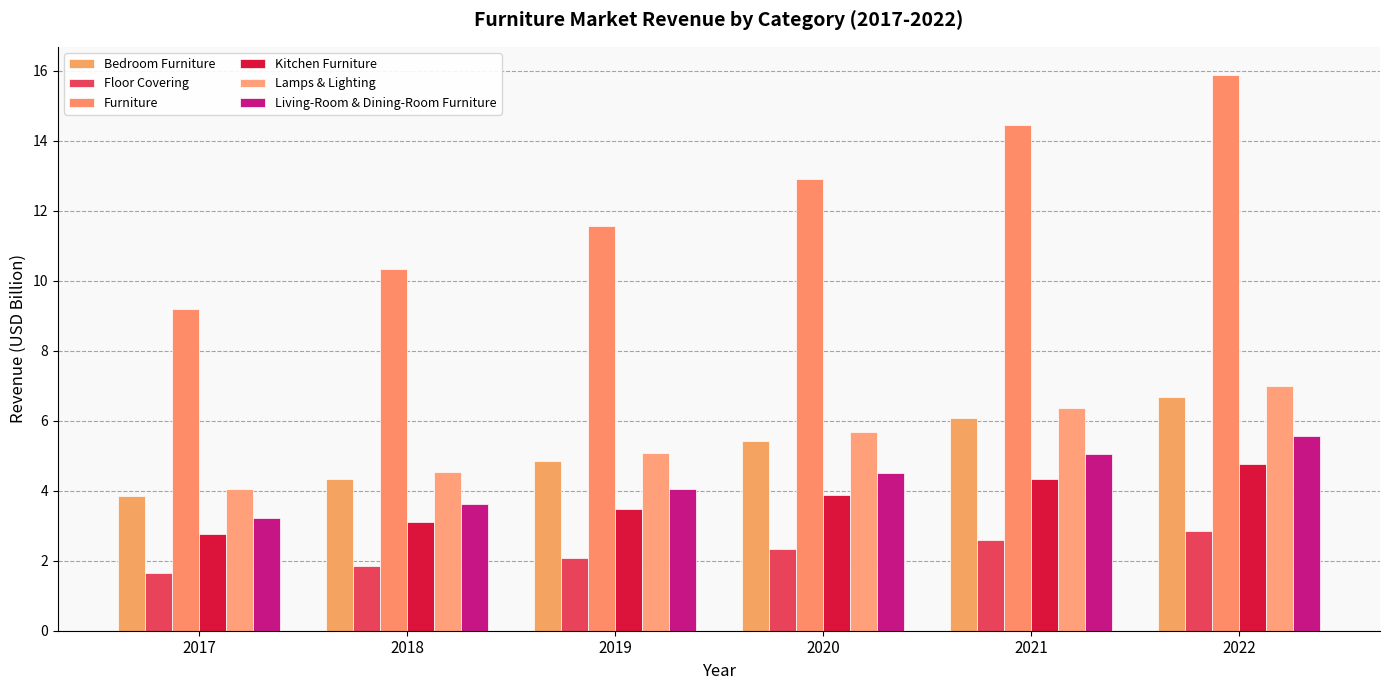

What are all the series names shown in the legend?

Bedroom Furniture, Floor Covering, Furniture, Kitchen Furniture, Lamps & Lighting, Living-Room & Dining-Room Furniture